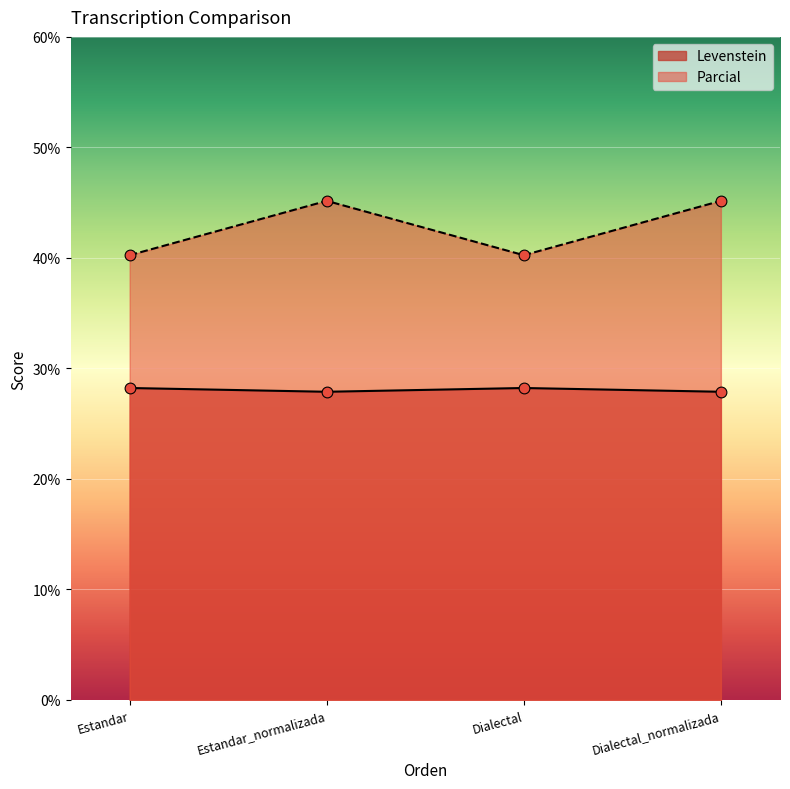

What are all the series names shown in the legend?

Levenstein, Parcial